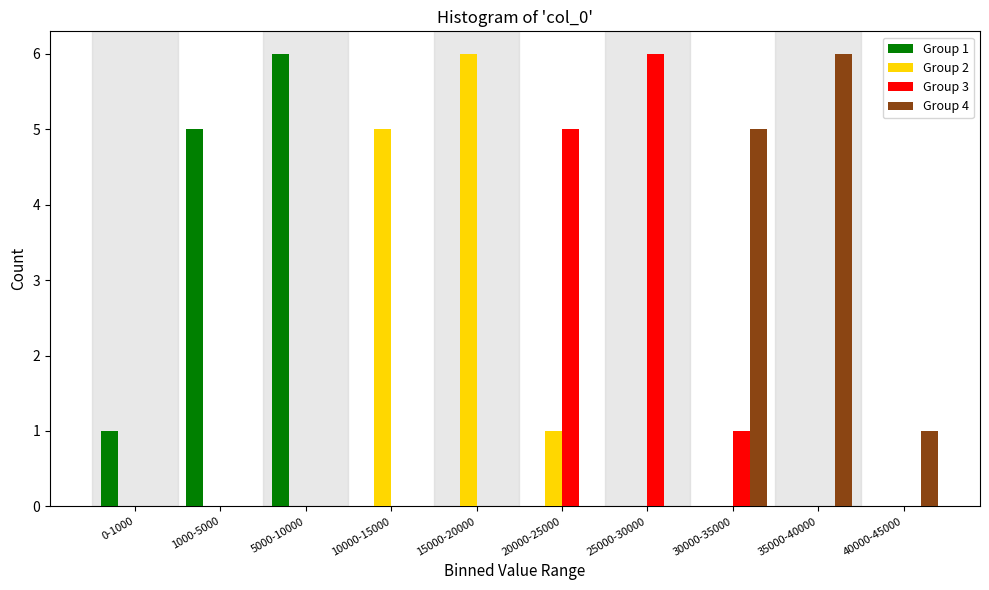

What is the highest value of the Group 3 series?

6